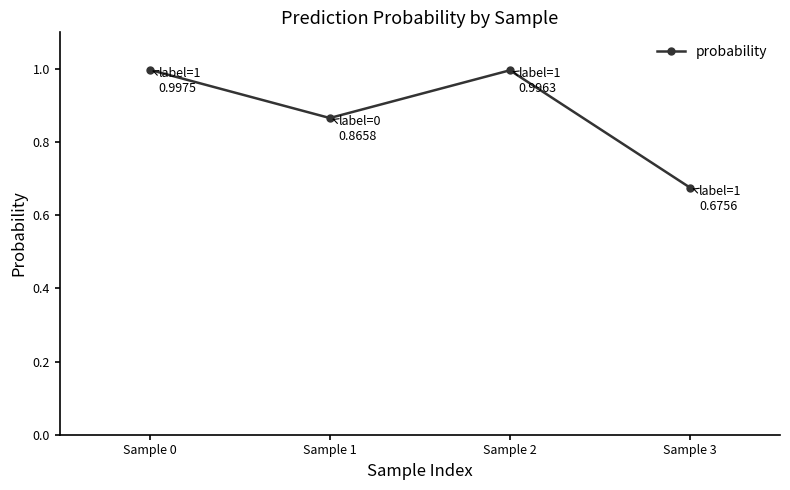

How many interior local peaks (higher than both neighbors) does the data have?

1